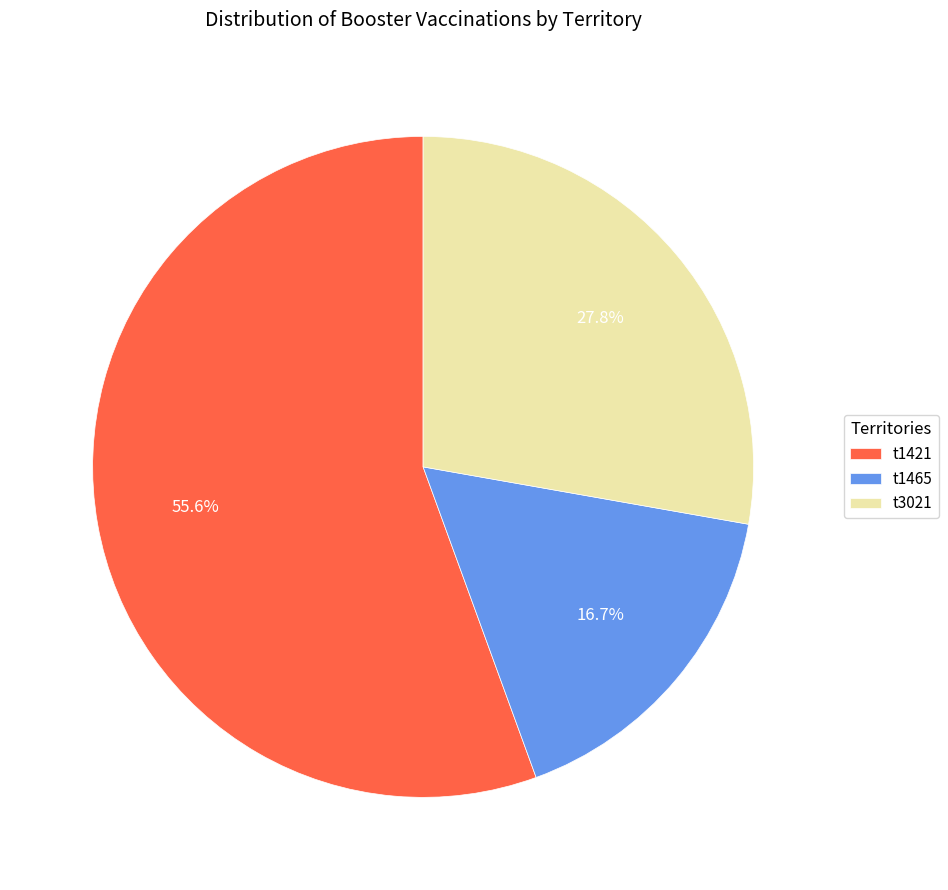

Approximately how many times larger is the value at t1421 compared to t3021?

2.0